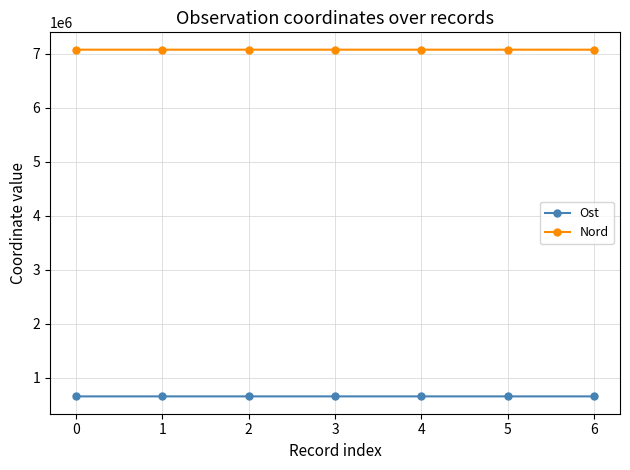

Read the Nord value at 0.

7079024.9